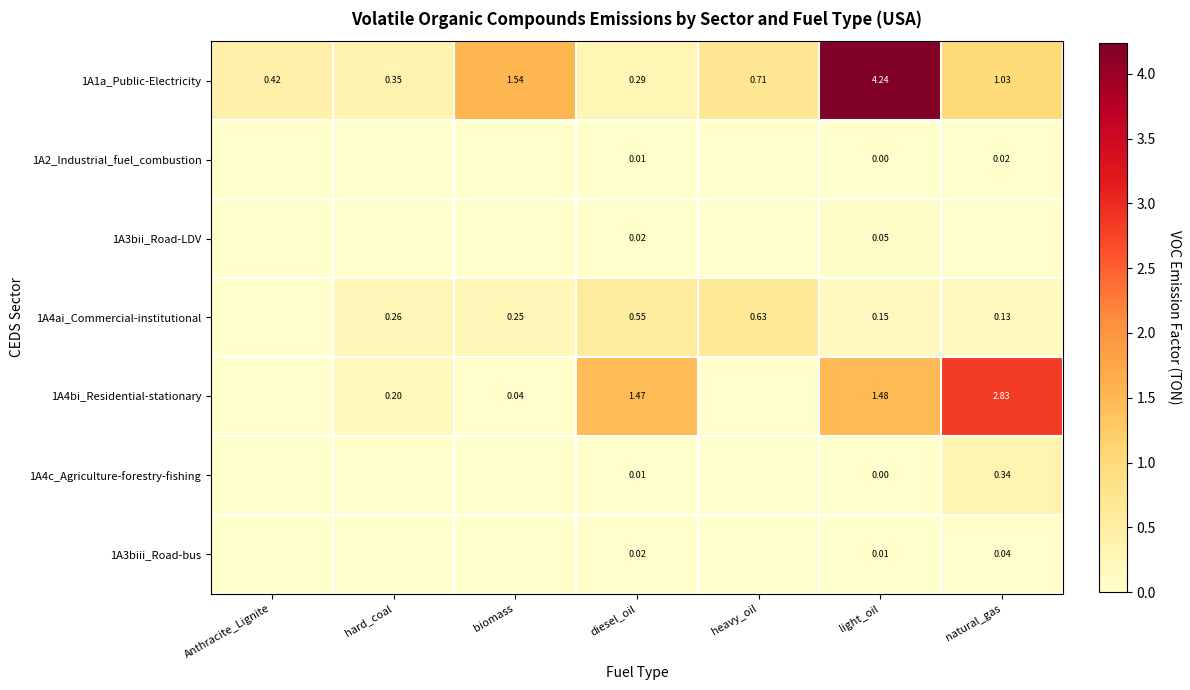

Is the value of 1A2_Industrial_fuel_combustion at diesel_oil greater than the value of 1A4ai_Commercial-institutional at biomass?

No